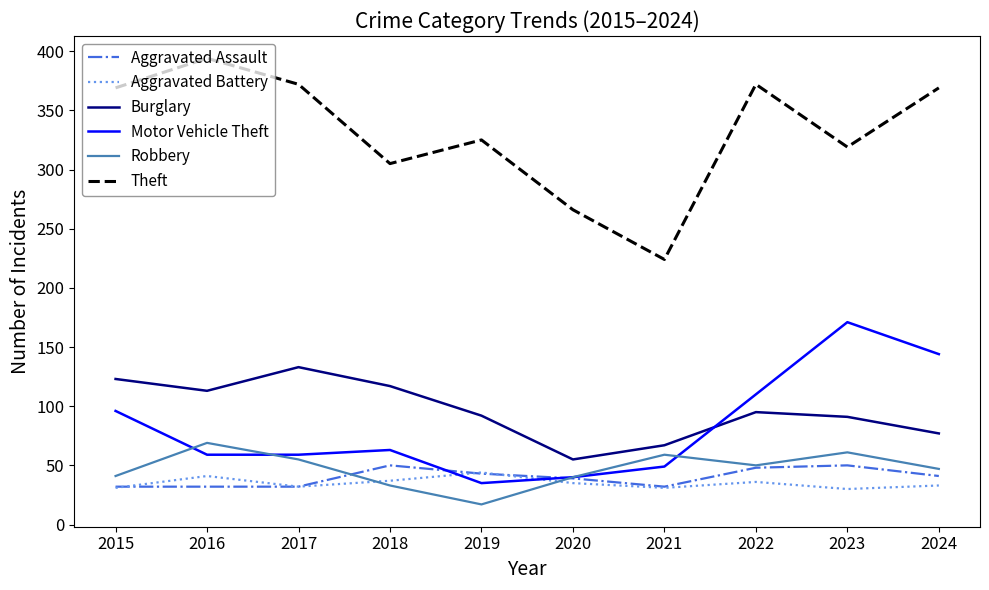

What is the approximate value of Aggravated Battery at 2017, to the nearest 10?

30